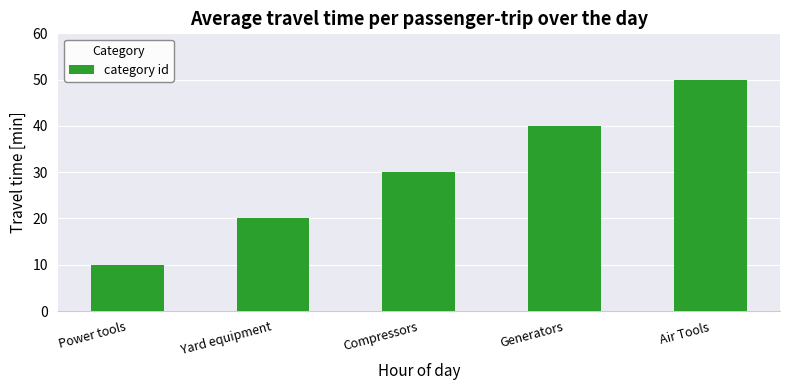

How many bars are there in total?

5